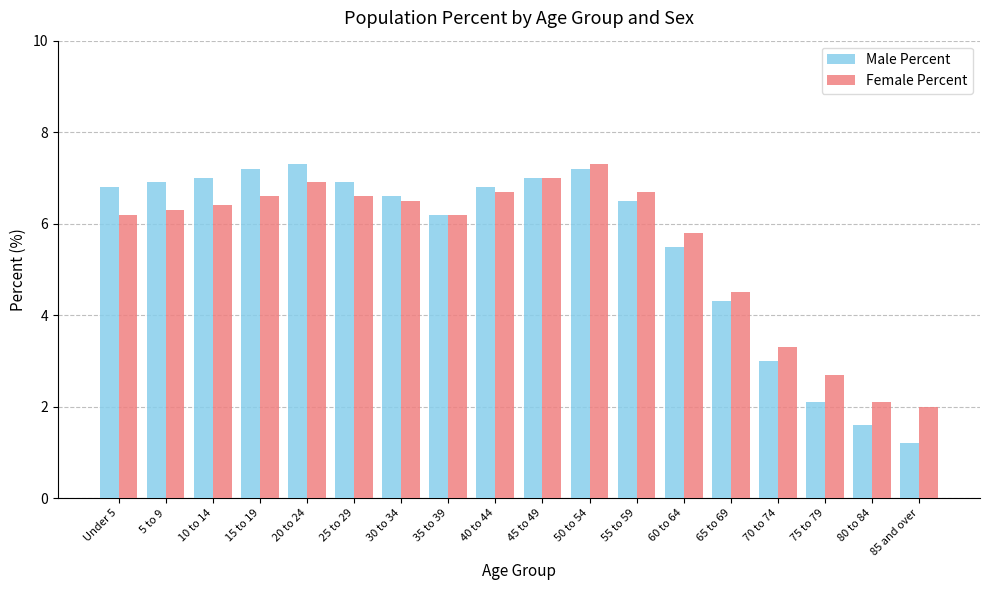

At 5 to 9, list the series in order from largest to smallest.

Male Percent, Female Percent